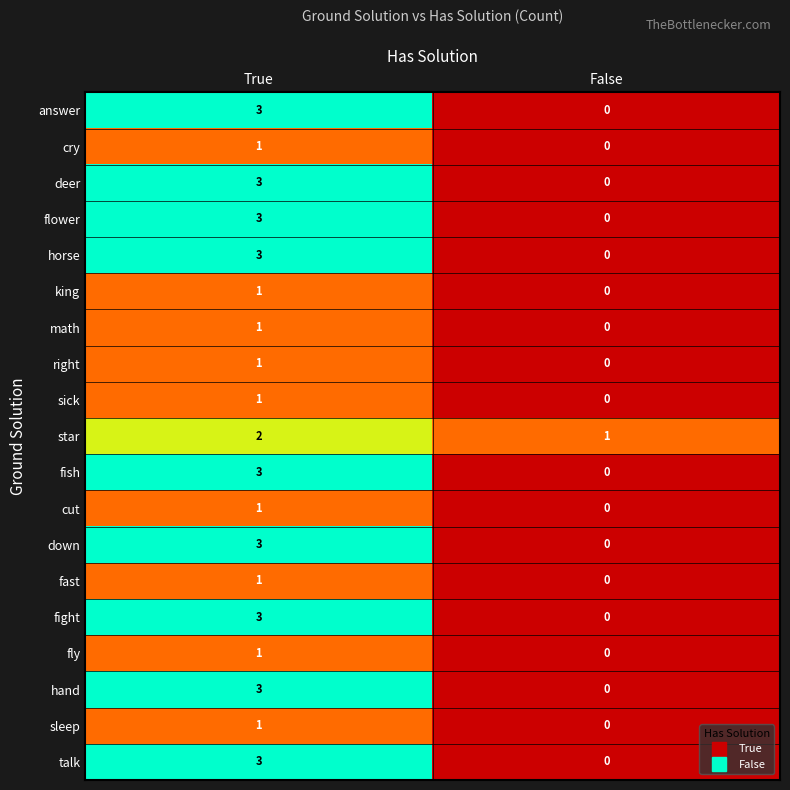

At which label is answer closest to 1?

False